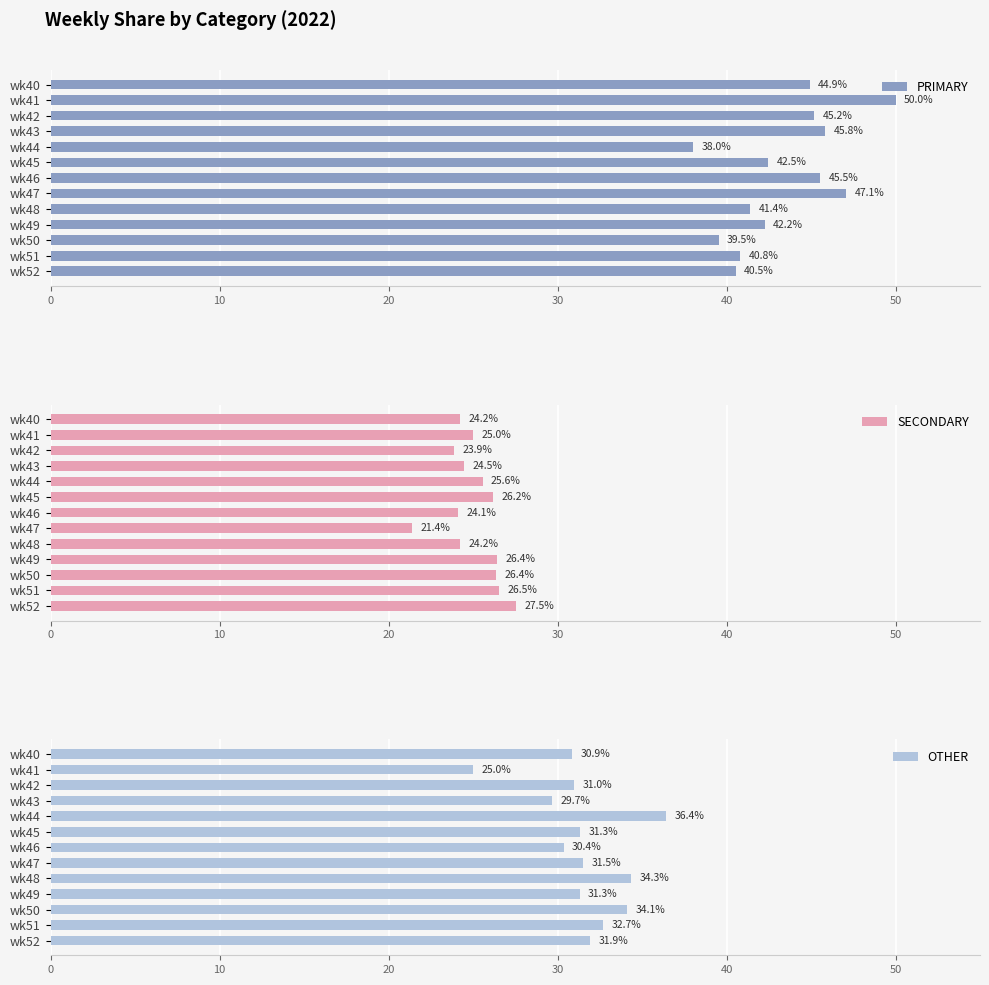

What is the highest value of the OTHER series?

36.4